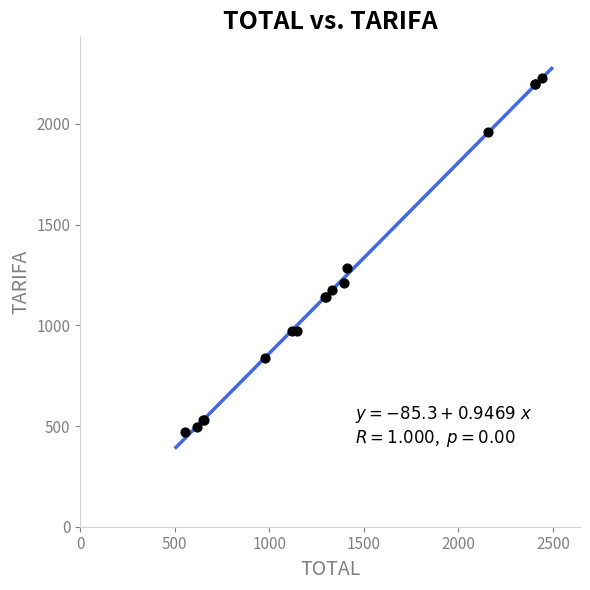

What Y value in the scatter plot is closest to 1350?

1284.8